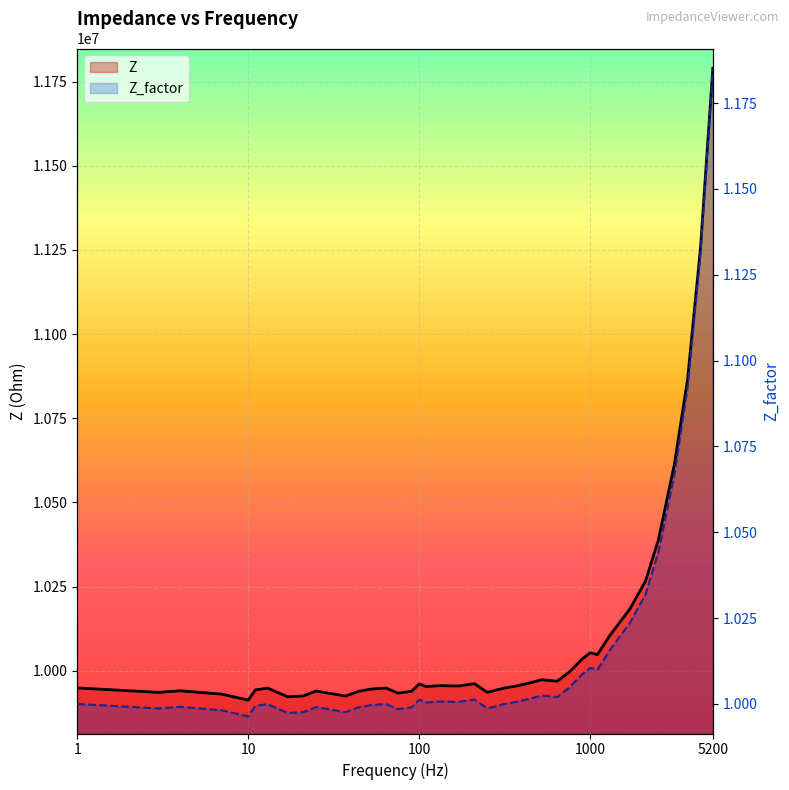

How many data points in Z are less than 9954574?

20